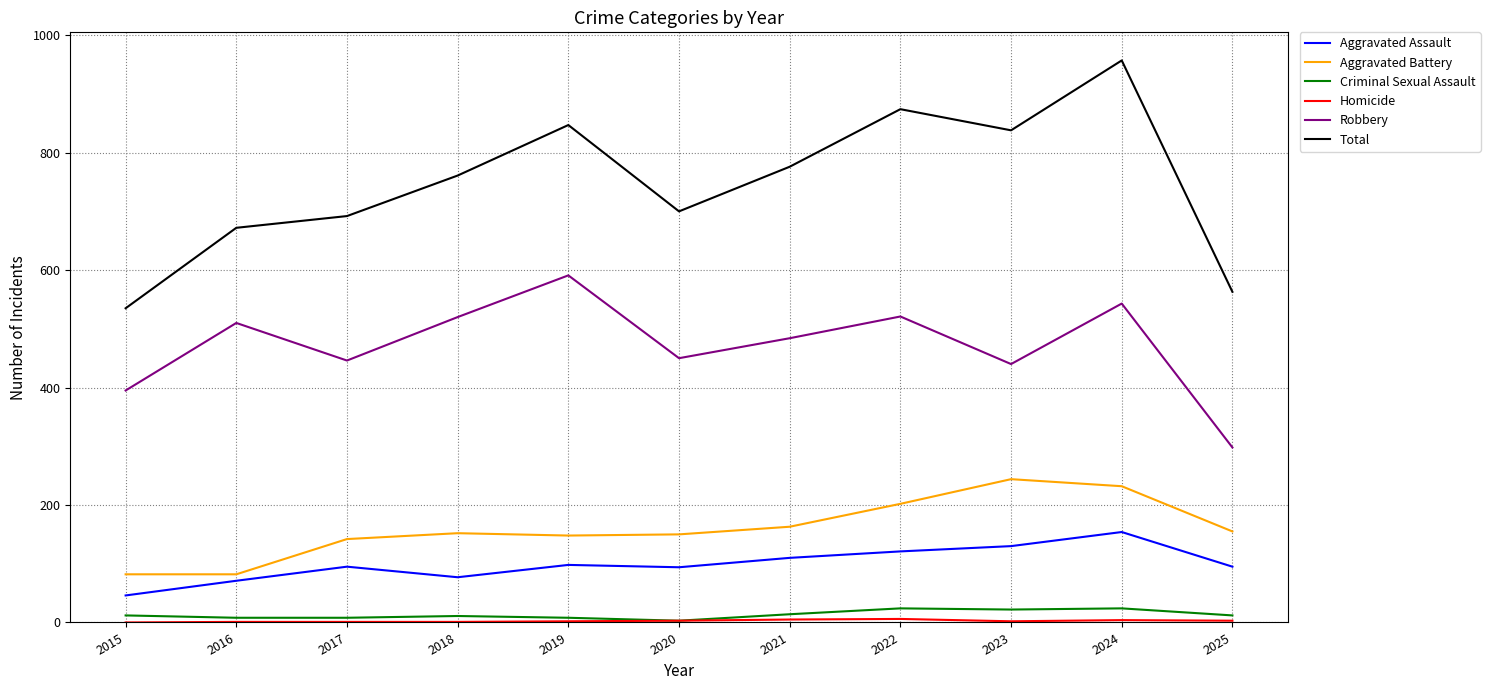

At which category is the sum across all series the highest?

2024